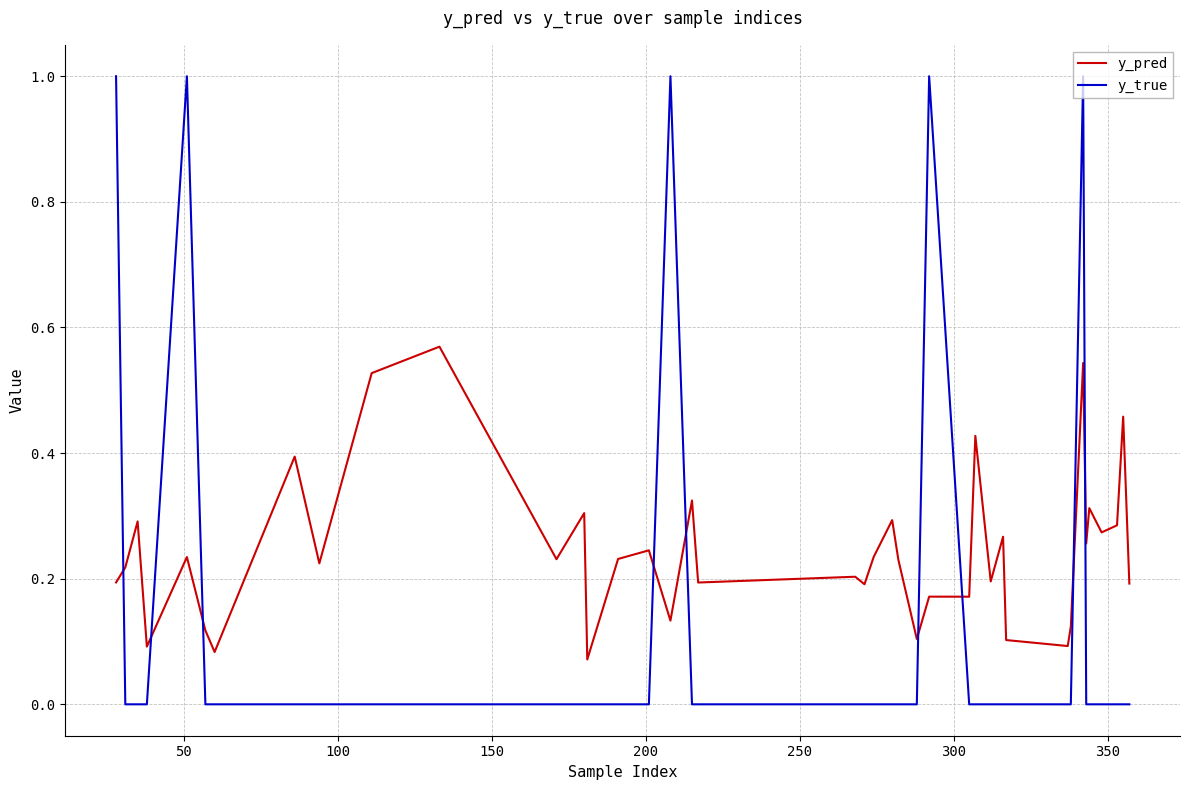

Does the chart display data point markers on the line(s)?

No